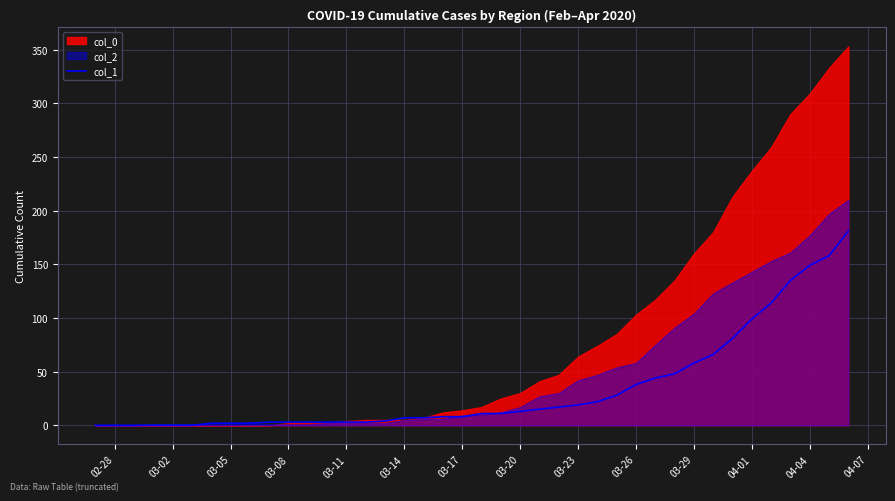

Is it true that the value at 21 is 7?

False